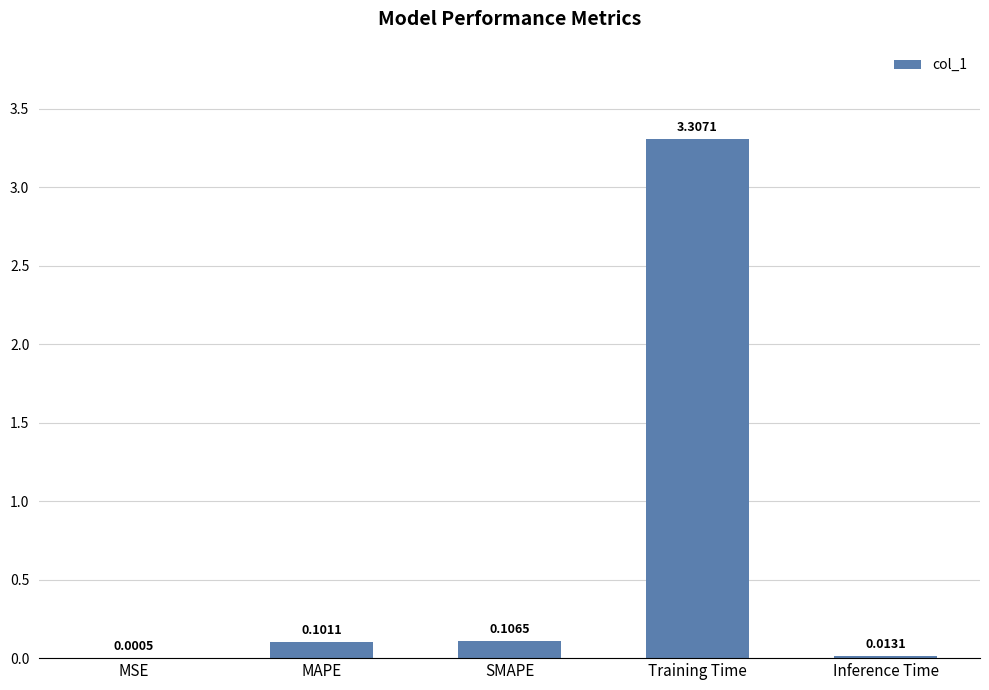

Between MAPE and Inference Time, which is larger?

MAPE